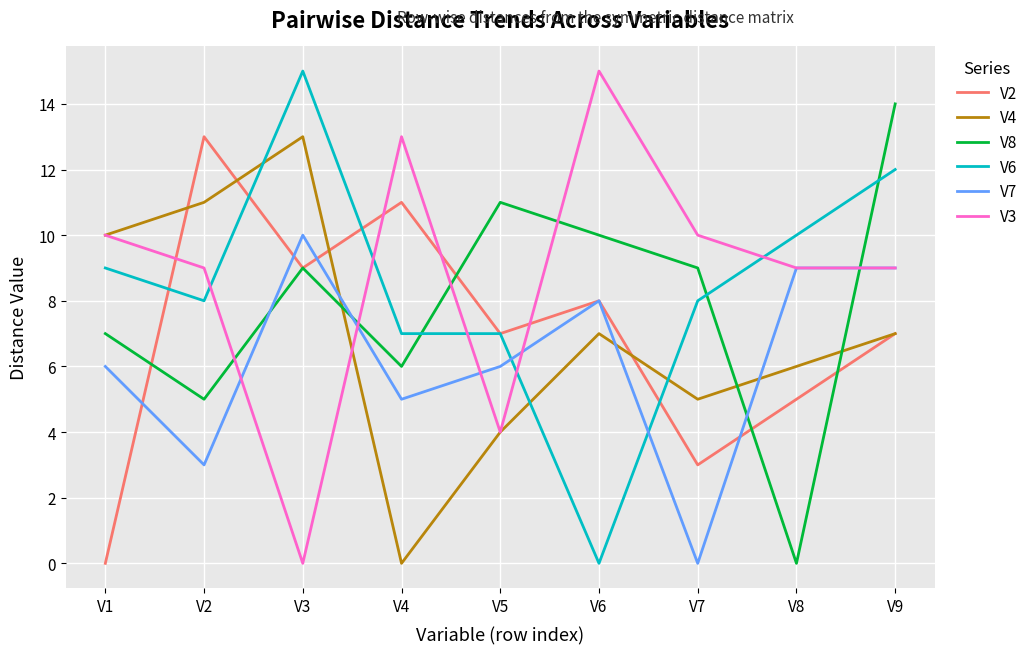

Does the chart have visible grid lines?

Yes